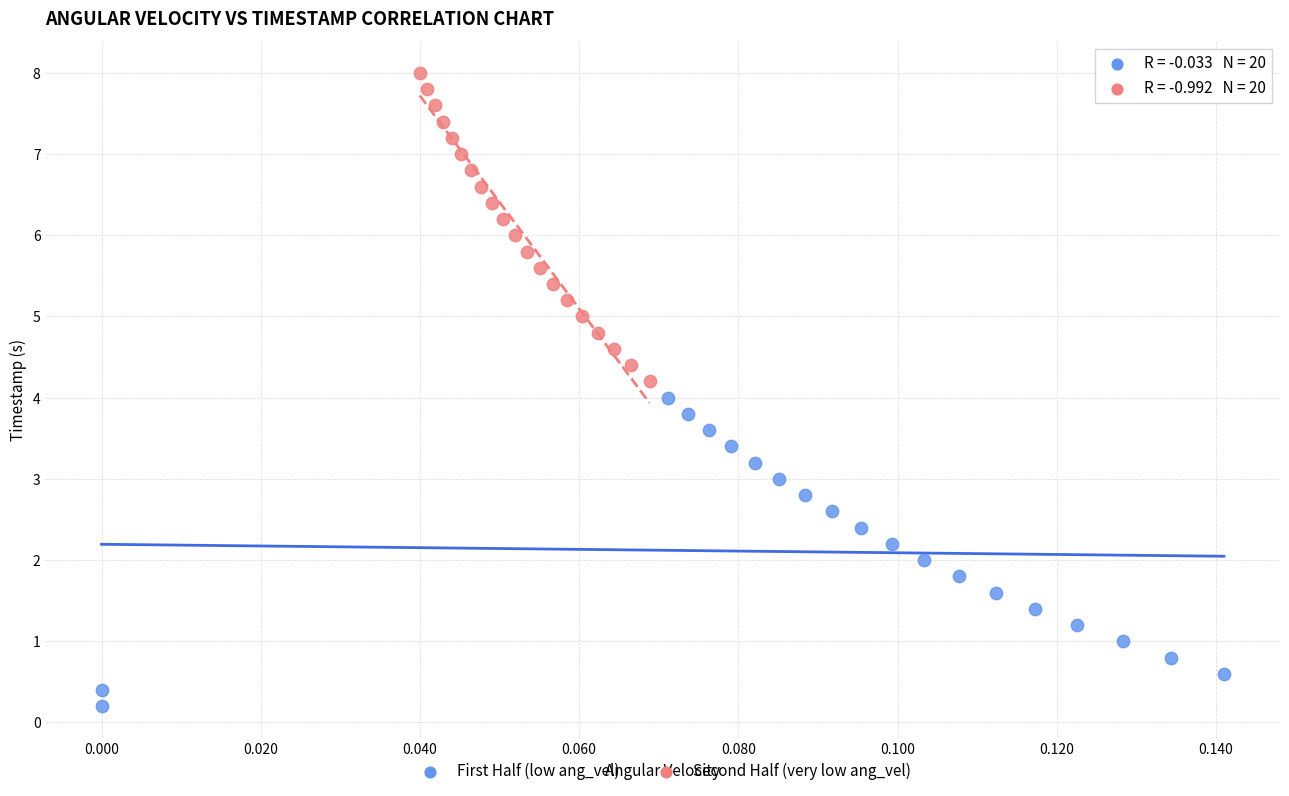

Which series reaches the minimum Y coordinate?

First Half (low ang_vel)